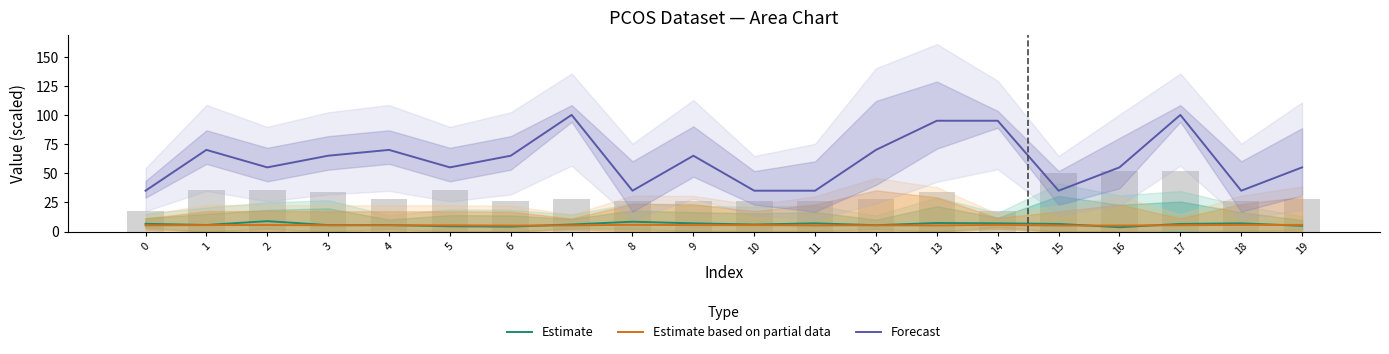

What is the value of the Estimate based on partial data bar at the 9th from the left?

5.7